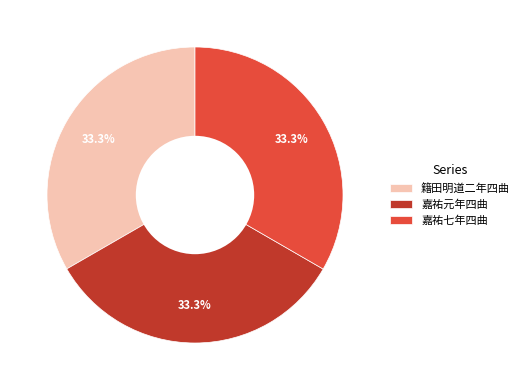

Does any single category account for the majority?

No